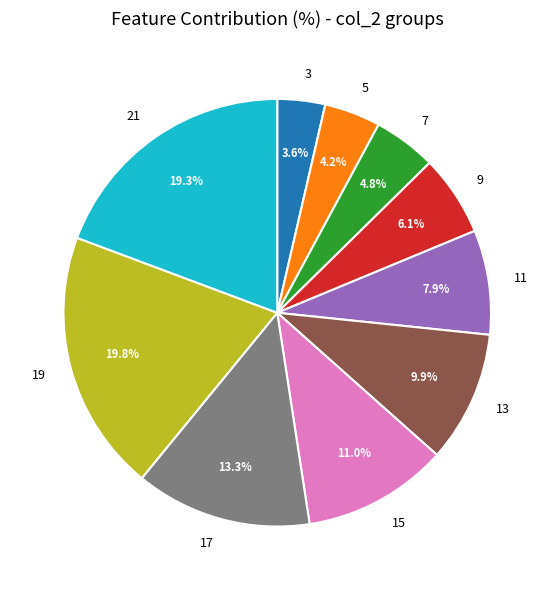

Is there any slice that represents more than half of the pie?

No